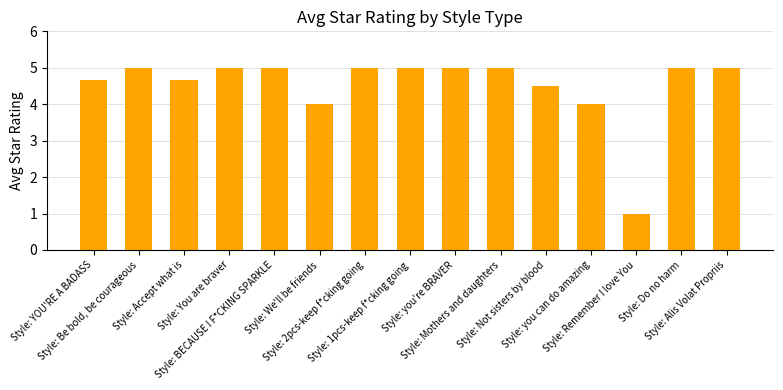

How many values are below 5?

6